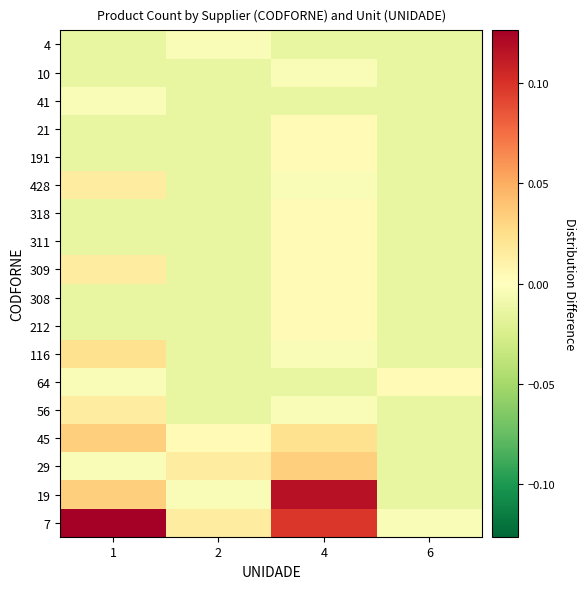

Reading left to right, transcribe all the data shown in this chart.

7: 1=0.1	2=0.0	4=0.1	6=-0.0
19: 1=0.0	2=-0.0	4=0.1	6=-0.0
29: 1=-0.0	2=0.0	4=0.0	6=-0.0
45: 1=0.0	2=0.0	4=0.0	6=-0.0
56: 1=0.0	2=-0.0	4=-0.0	6=-0.0
64: 1=-0.0	2=-0.0	4=-0.0	6=0.0
116: 1=0.0	2=-0.0	4=-0.0	6=-0.0
212: 1=-0.0	2=-0.0	4=0.0	6=-0.0
308: 1=-0.0	2=-0.0	4=0.0	6=-0.0
309: 1=0.0	2=-0.0	4=0.0	6=-0.0
311: 1=-0.0	2=-0.0	4=0.0	6=-0.0
318: 1=-0.0	2=-0.0	4=0.0	6=-0.0
428: 1=0.0	2=-0.0	4=-0.0	6=-0.0
191: 1=-0.0	2=-0.0	4=0.0	6=-0.0
21: 1=-0.0	2=-0.0	4=0.0	6=-0.0
41: 1=-0.0	2=-0.0	4=-0.0	6=-0.0
10: 1=-0.0	2=-0.0	4=-0.0	6=-0.0
4: 1=-0.0	2=-0.0	4=-0.0	6=-0.0